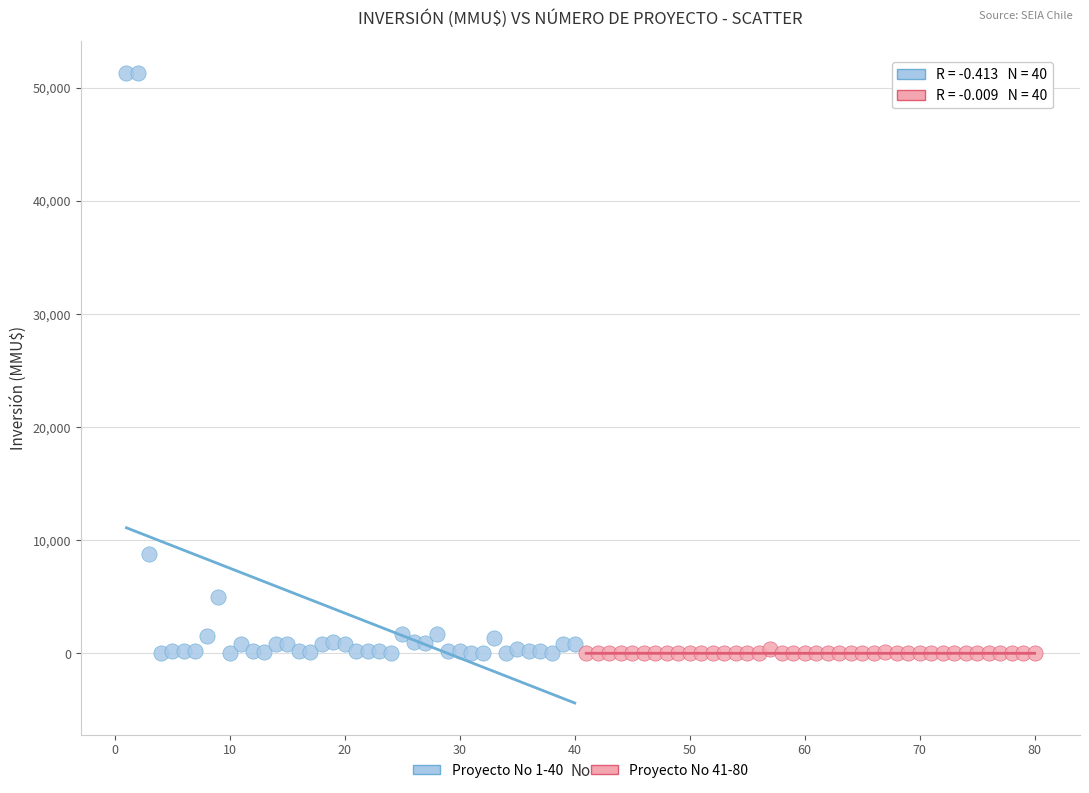

Which series has the widest spread of Y values?

Proyecto No 1-40